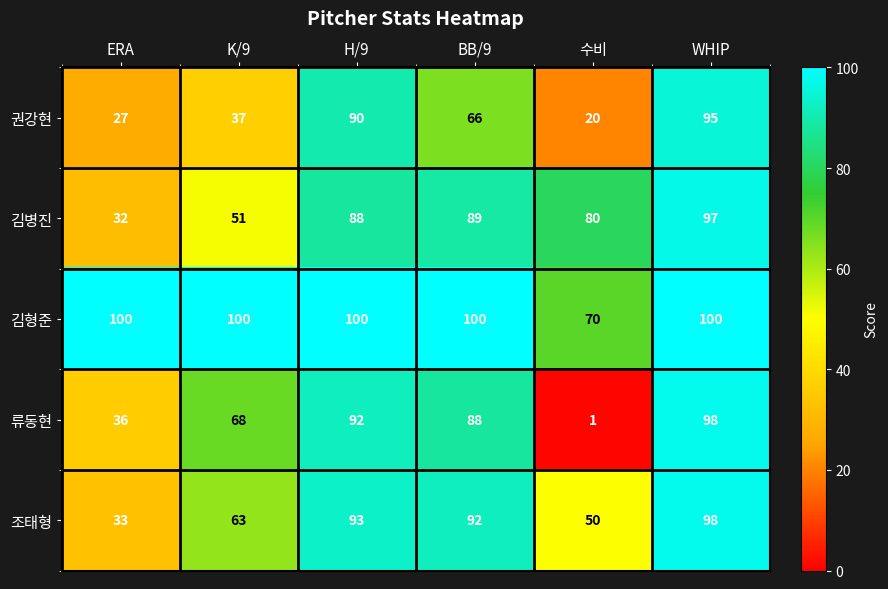

At which label is 류동현 closest to 49?

ERA